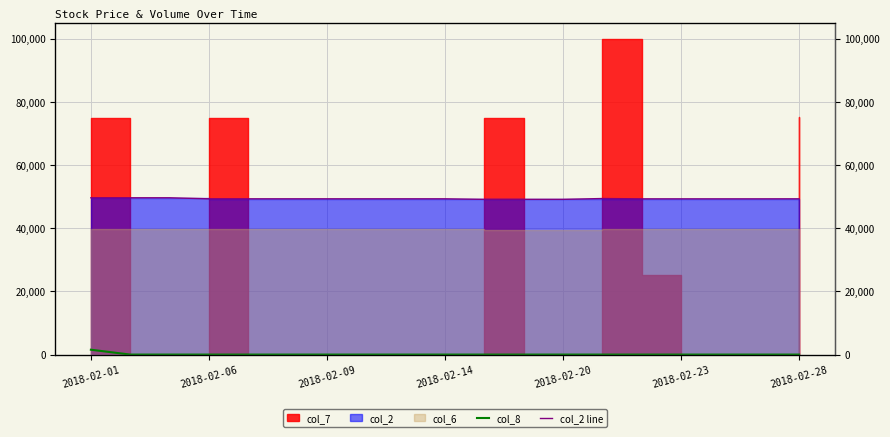

True or false: col_8 and col_2 line cross at least once.

False